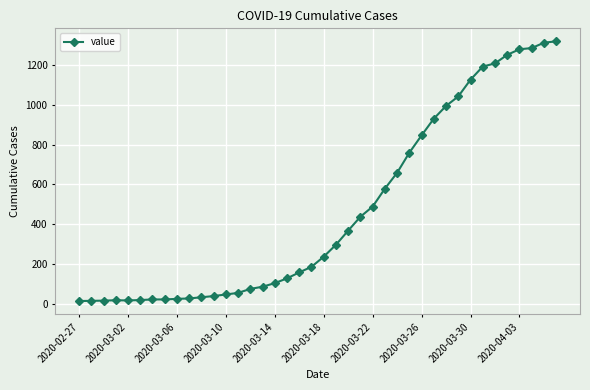

What is the maximum value shown in the chart?

1319